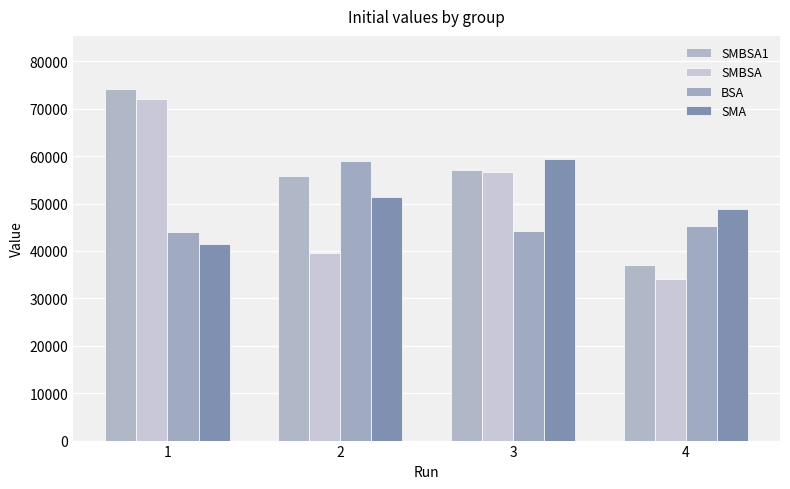

How many values in the BSA series are below 45187?

2